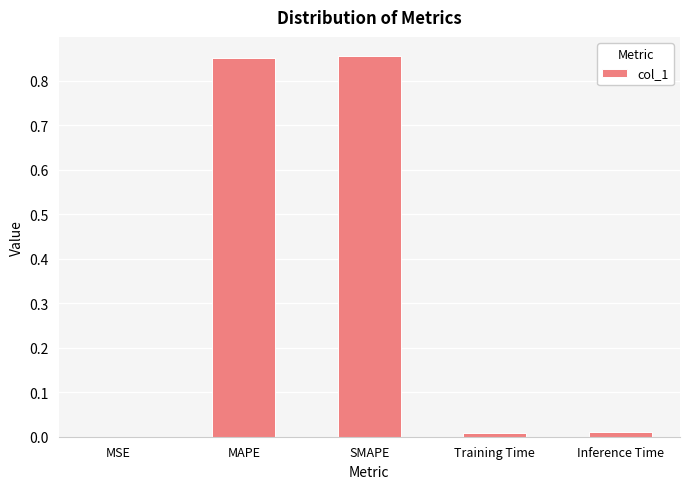

Are the bars grouped side by side (vs. stacked)?

No